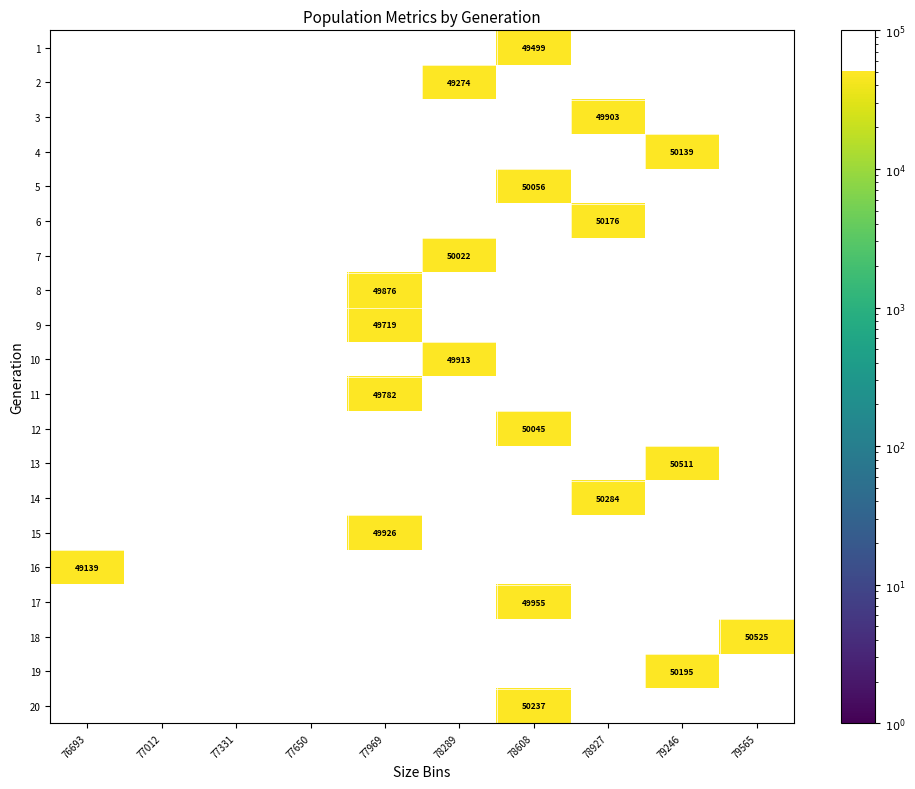

How many values in 4 are above zero?

1